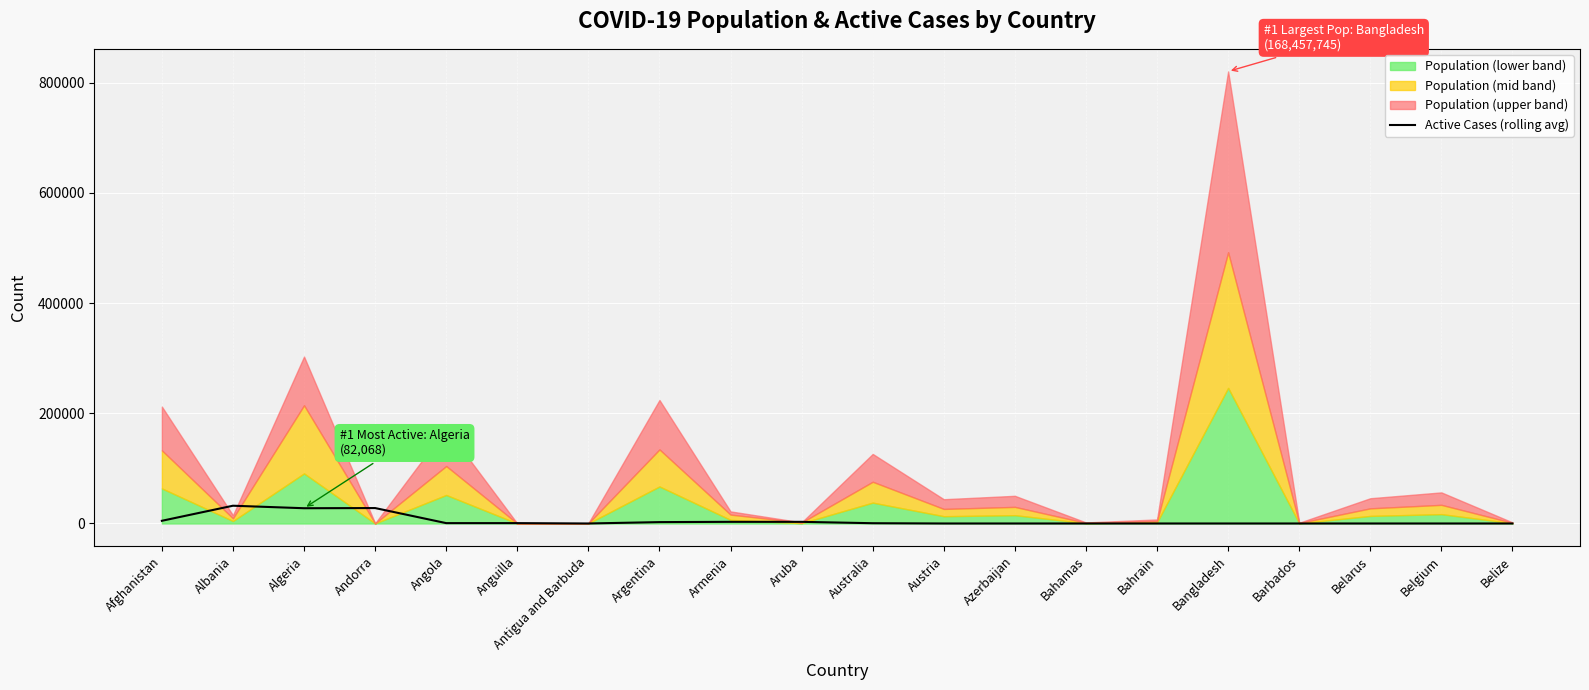

Is it true that the value at Albania is 32248.0?

True